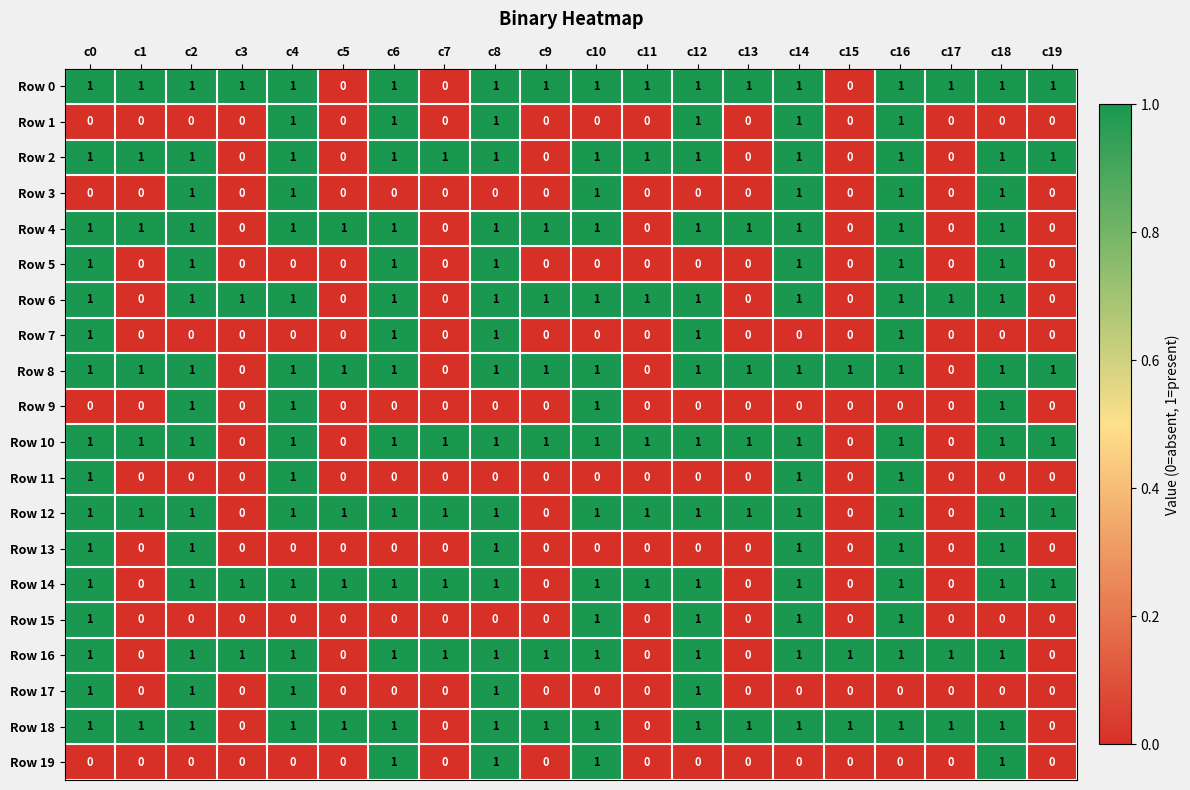

True or false: Row 4 has a value of -1 at c7.

False